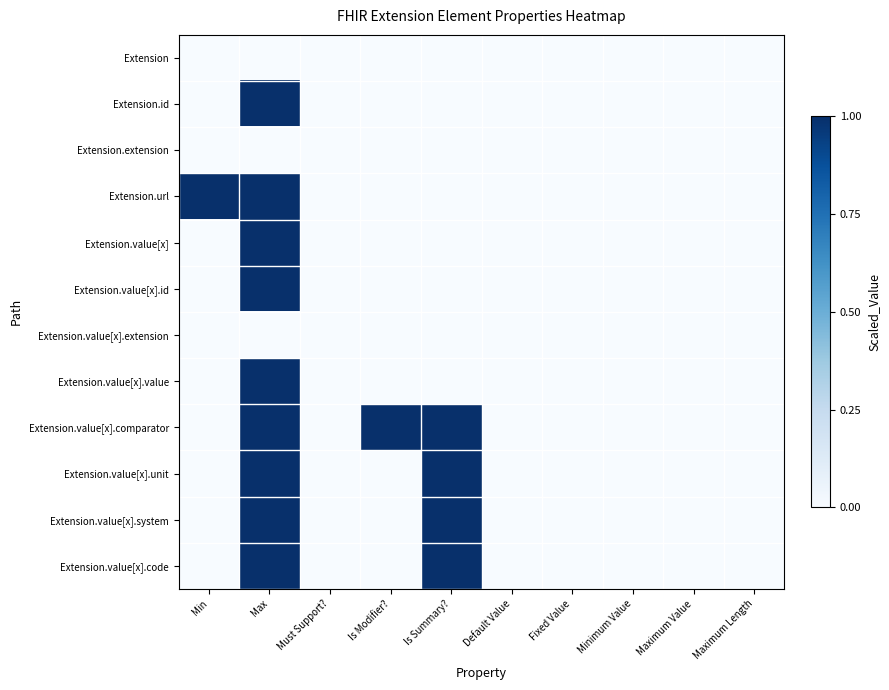

At Fixed Value, list the series in order from smallest to largest.

Extension, Extension.id, Extension.extension, Extension.url, Extension.value[x], Extension.value[x].id, Extension.value[x].extension, Extension.value[x].value, Extension.value[x].comparator, Extension.value[x].unit, Extension.value[x].system, Extension.value[x].code